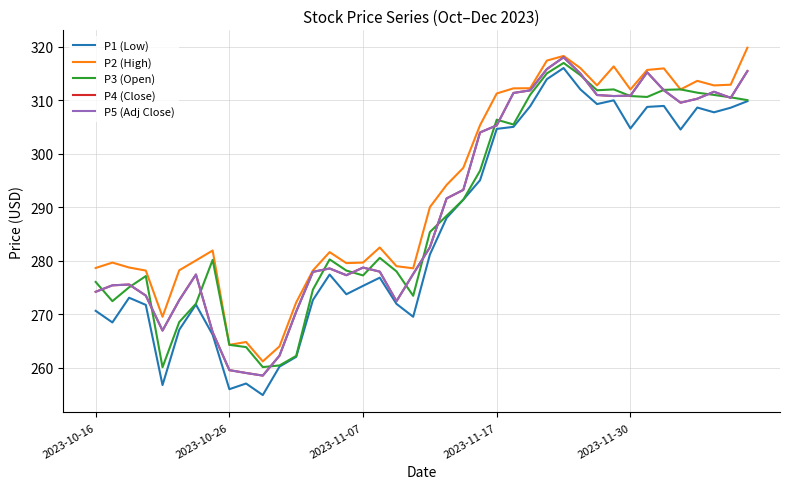

Is this an area chart (filled region under the line)?

No